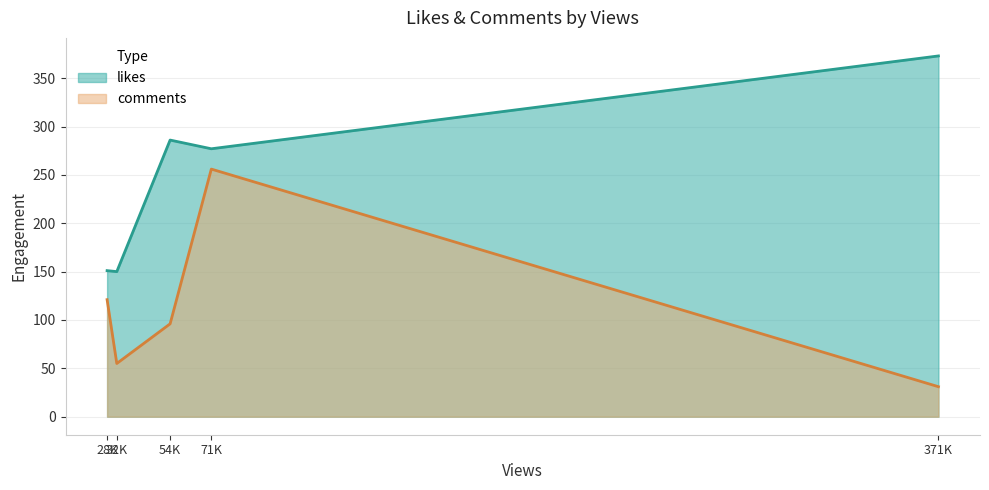

How many lines are shown in the chart?

2